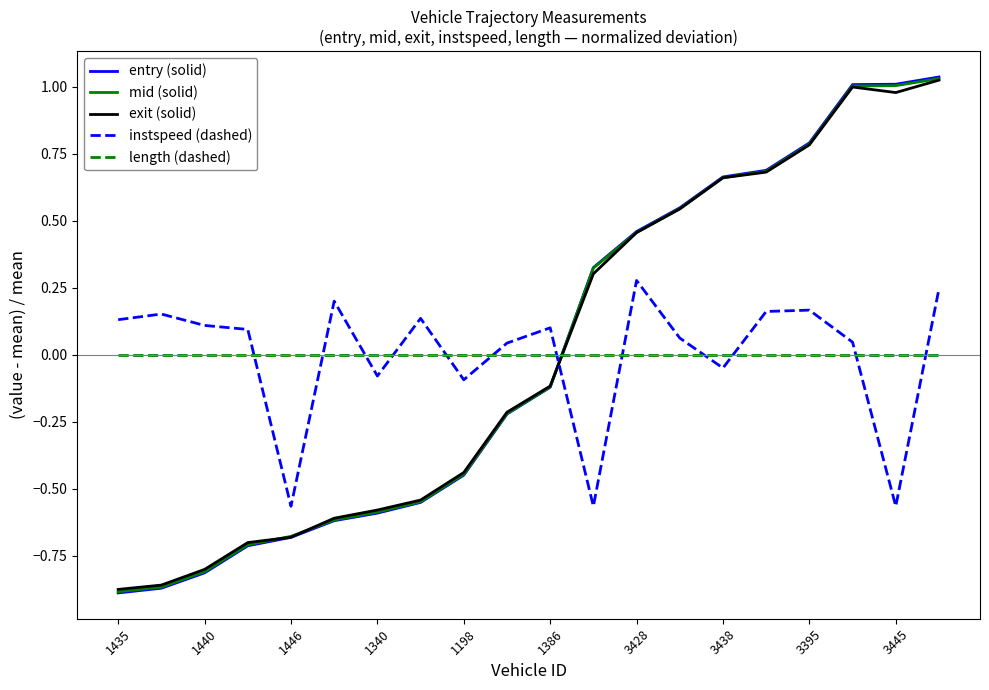

True or false: length (dashed) and instspeed (dashed) cross at least once.

True